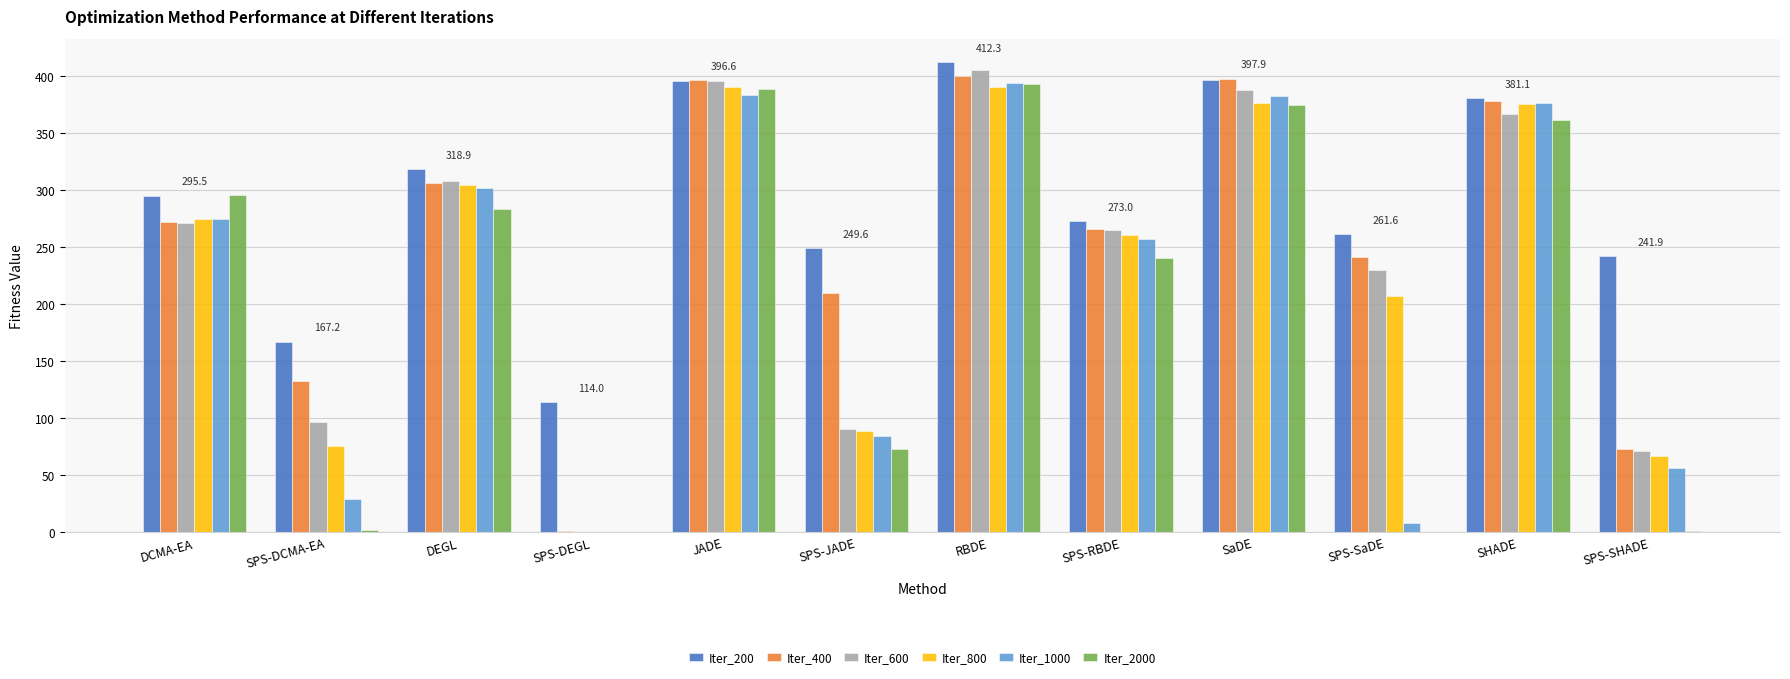

Read the Iter_2000 value at SaDE.

374.4